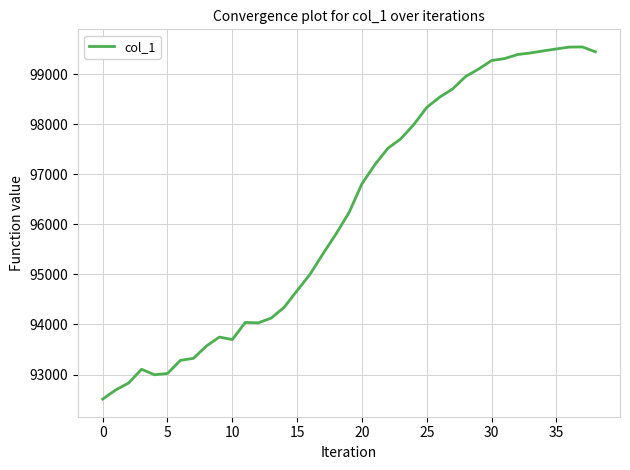

What is the minimum value shown in the chart?

92508.9